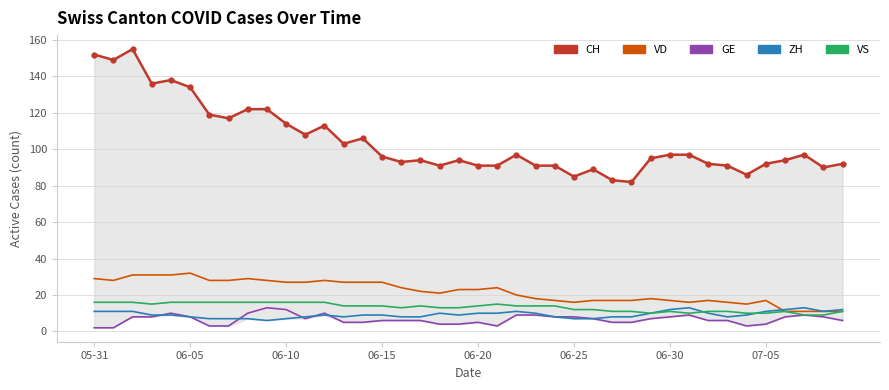

Which series has the largest total across all categories?

CH